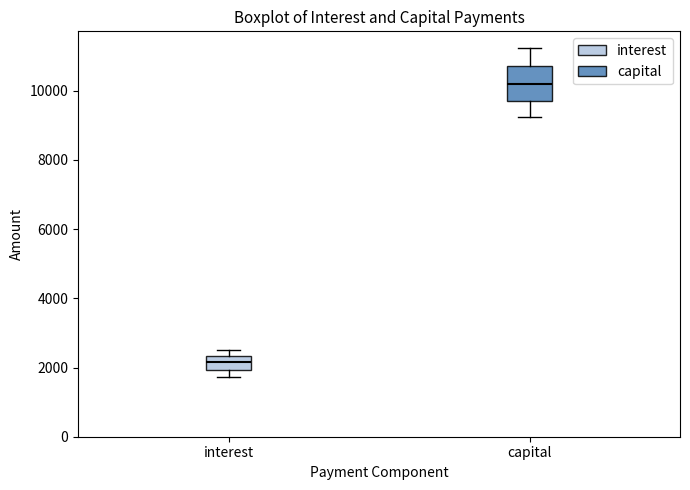

Where does the upper whisker of the box for capital end on the y-axis? The values are not printed on the chart, so give them approximately, as read against the axis.

11200